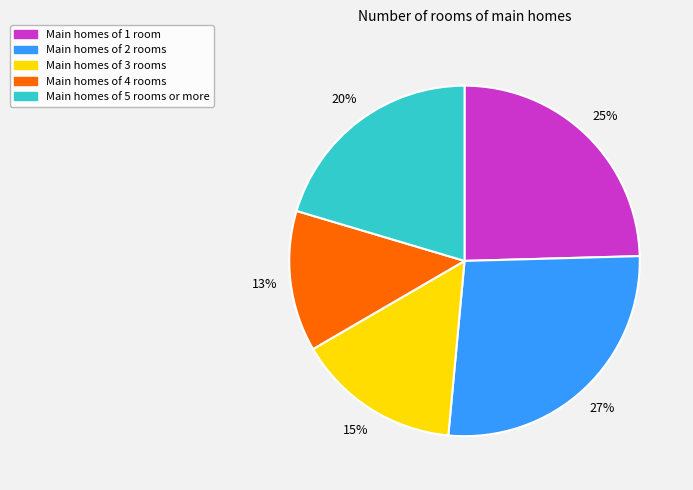

How many slices are in this pie chart?

5